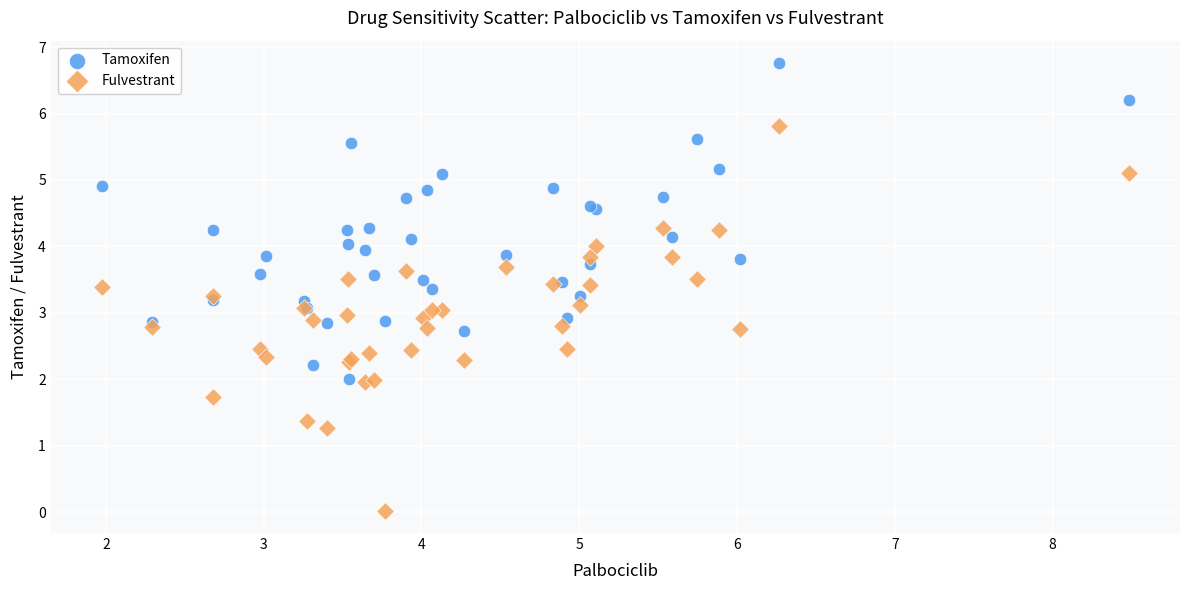

Which series reaches the maximum Y coordinate?

Tamoxifen